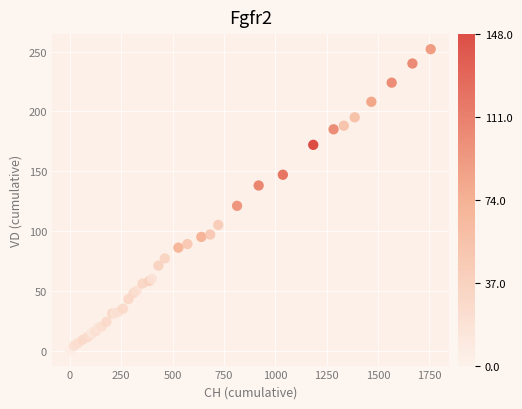

What Y value in the scatter plot is closest to 126?

121